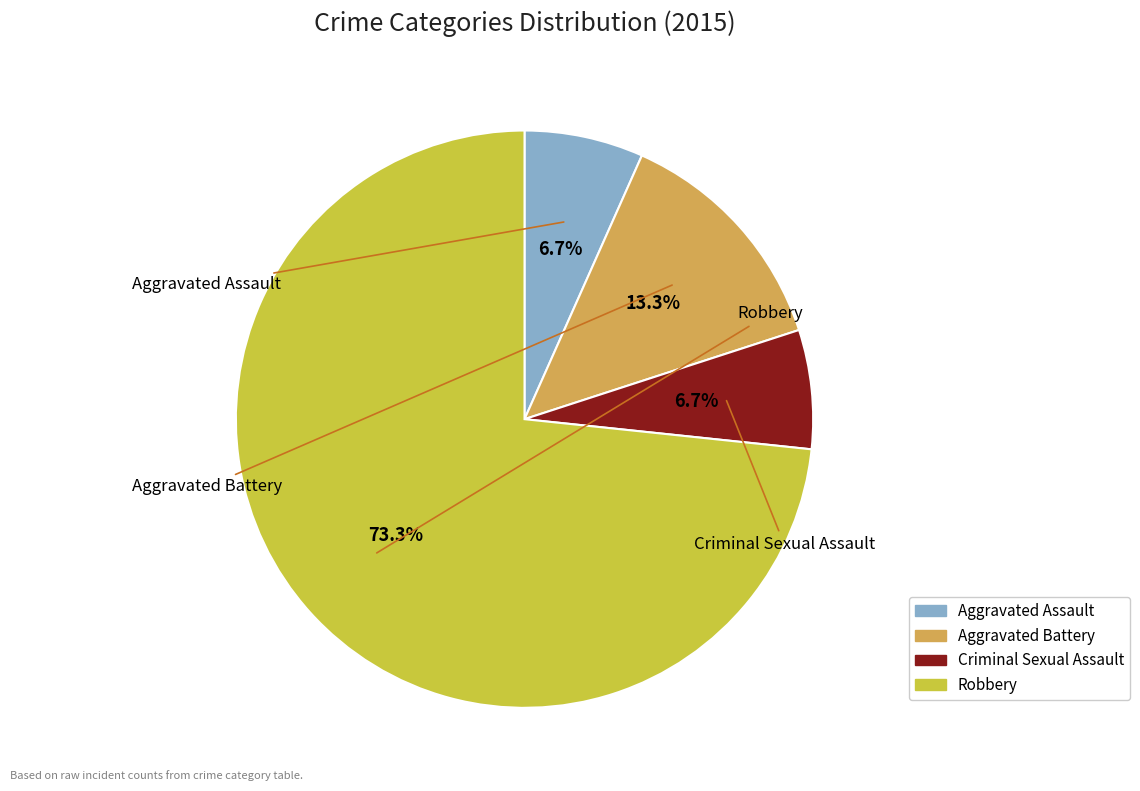

To the nearest percent, what is the average slice percentage?

25%